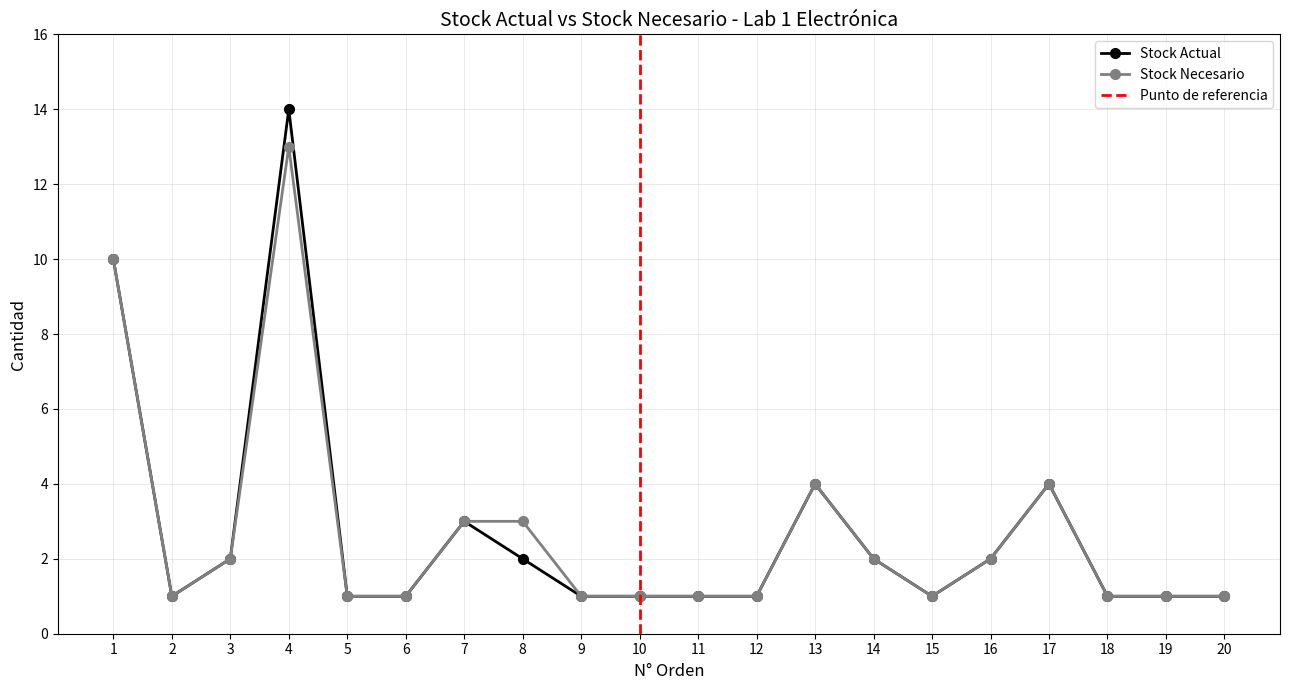

At which category does the chart reach its minimum across all series?

2